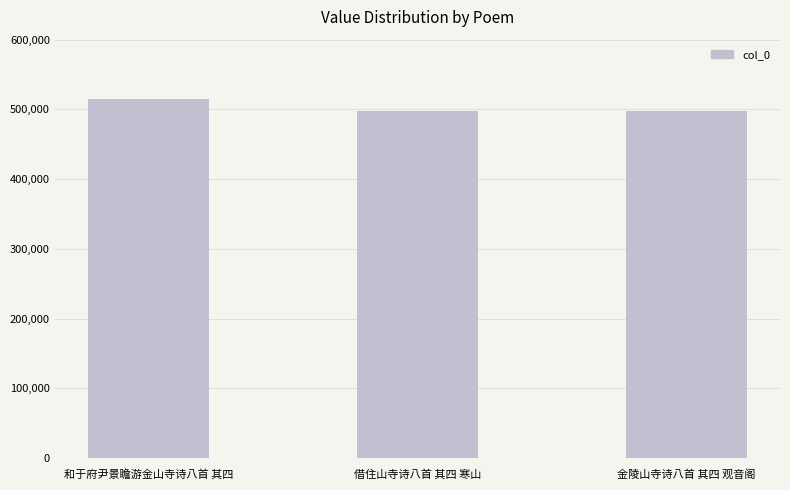

What is the average value?

503099